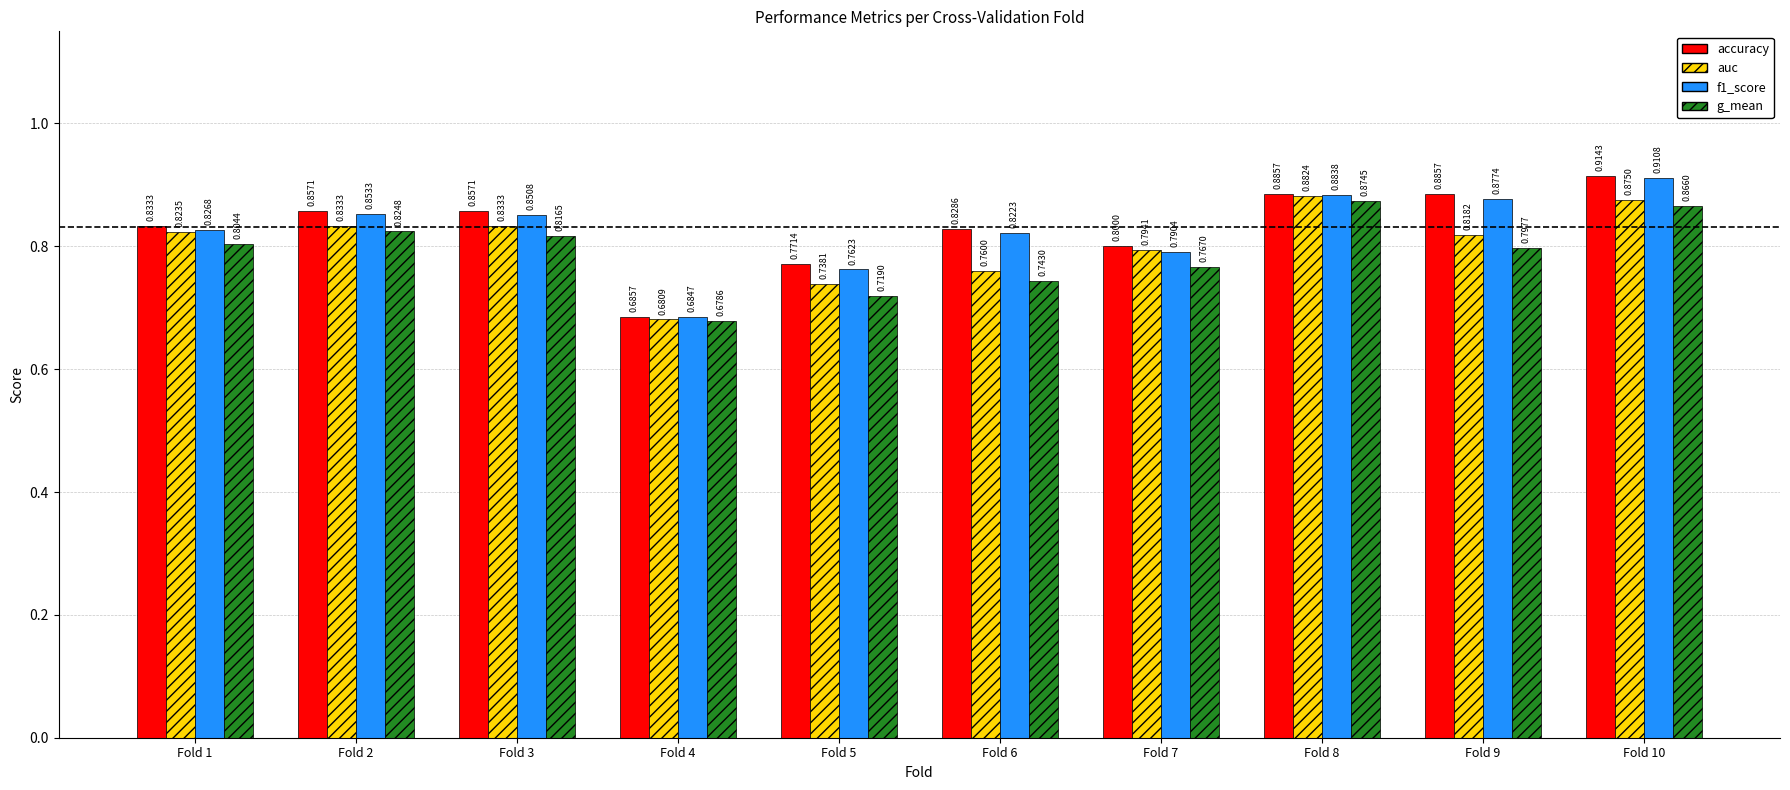

The value of f1_score at Fold 4 is 1.2. True or false?

False